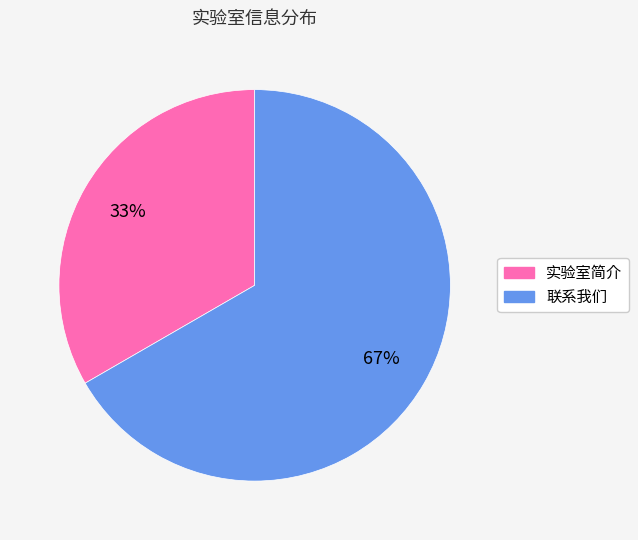

What is the ratio of the value at 联系我们 to the value at 实验室简介?

2.0